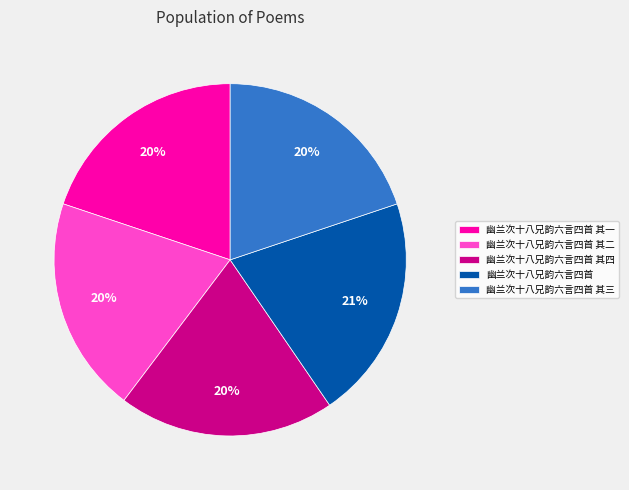

Is 幽兰次十八兄韵六言四首 其二 the majority of the pie?

No